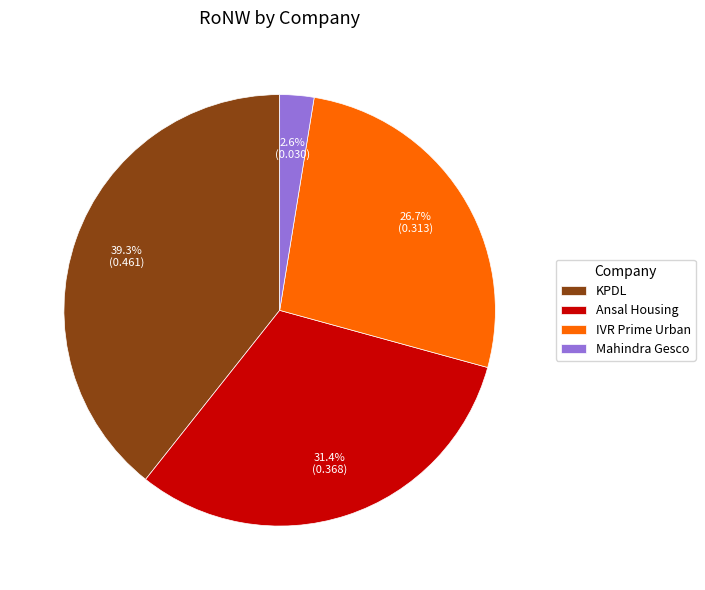

Rank the categories by value from lowest to highest.

Mahindra Gesco, IVR Prime Urban, Ansal Housing, KPDL